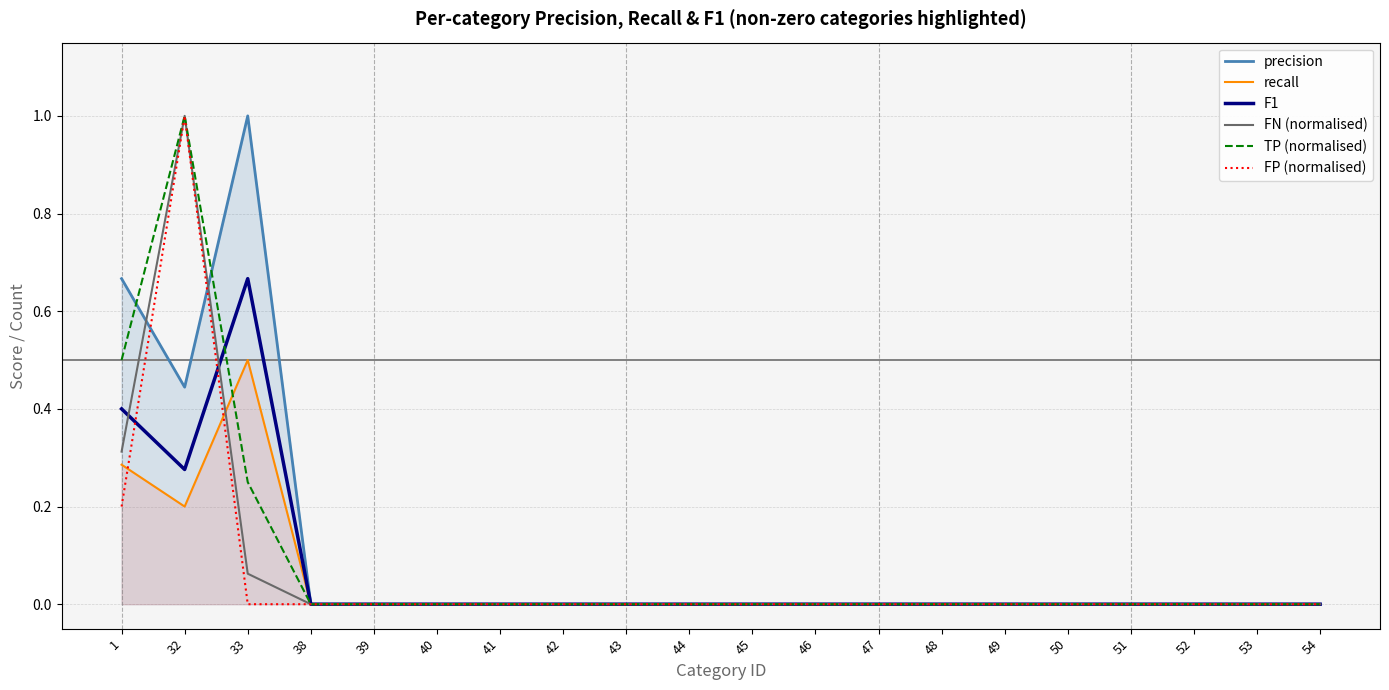

Reading left to right, list all the values displayed in this chart.

precision: 1=0.7	32=0.4	33=1.0	38=0.0	39=0.0	40=0.0	41=0.0	42=0.0	43=0.0	44=0.0	45=0.0	46=0.0	47=0.0	48=0.0	49=0.0	50=0.0	51=0.0	52=0.0	53=0.0	54=0.0
recall: 1=0.3	32=0.2	33=0.5	38=0.0	39=0.0	40=0.0	41=0.0	42=0.0	43=0.0	44=0.0	45=0.0	46=0.0	47=0.0	48=0.0	49=0.0	50=0.0	51=0.0	52=0.0	53=0.0	54=0.0
F1: 1=0.4	32=0.3	33=0.7	38=0.0	39=0.0	40=0.0	41=0.0	42=0.0	43=0.0	44=0.0	45=0.0	46=0.0	47=0.0	48=0.0	49=0.0	50=0.0	51=0.0	52=0.0	53=0.0	54=0.0
FN (normalised): 1=0.3	32=1.0	33=0.1	38=0.0	39=0.0	40=0.0	41=0.0	42=0.0	43=0.0	44=0.0	45=0.0	46=0.0	47=0.0	48=0.0	49=0.0	50=0.0	51=0.0	52=0.0	53=0.0	54=0.0
TP (normalised): 1=0.5	32=1.0	33=0.2	38=0.0	39=0.0	40=0.0	41=0.0	42=0.0	43=0.0	44=0.0	45=0.0	46=0.0	47=0.0	48=0.0	49=0.0	50=0.0	51=0.0	52=0.0	53=0.0	54=0.0
FP (normalised): 1=0.2	32=1.0	33=0.0	38=0.0	39=0.0	40=0.0	41=0.0	42=0.0	43=0.0	44=0.0	45=0.0	46=0.0	47=0.0	48=0.0	49=0.0	50=0.0	51=0.0	52=0.0	53=0.0	54=0.0